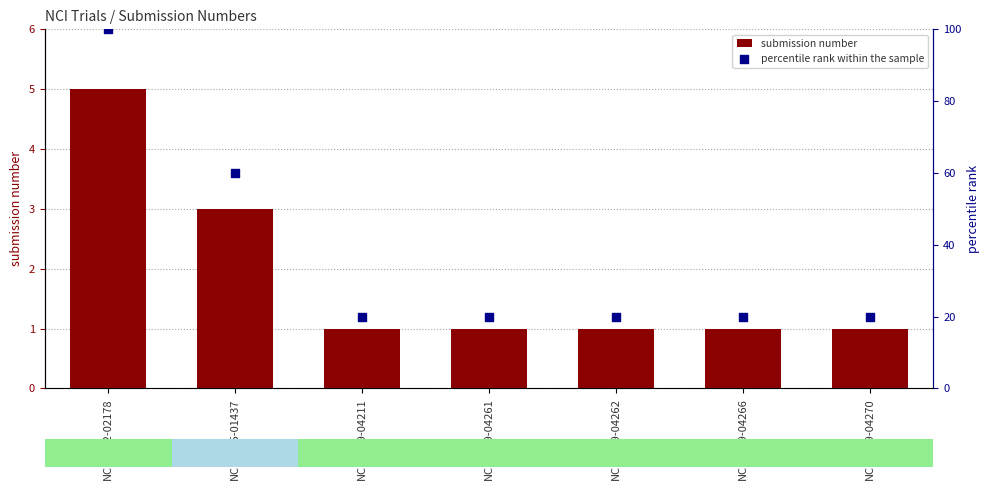

At how many categories does at least one series exceed 98?

1